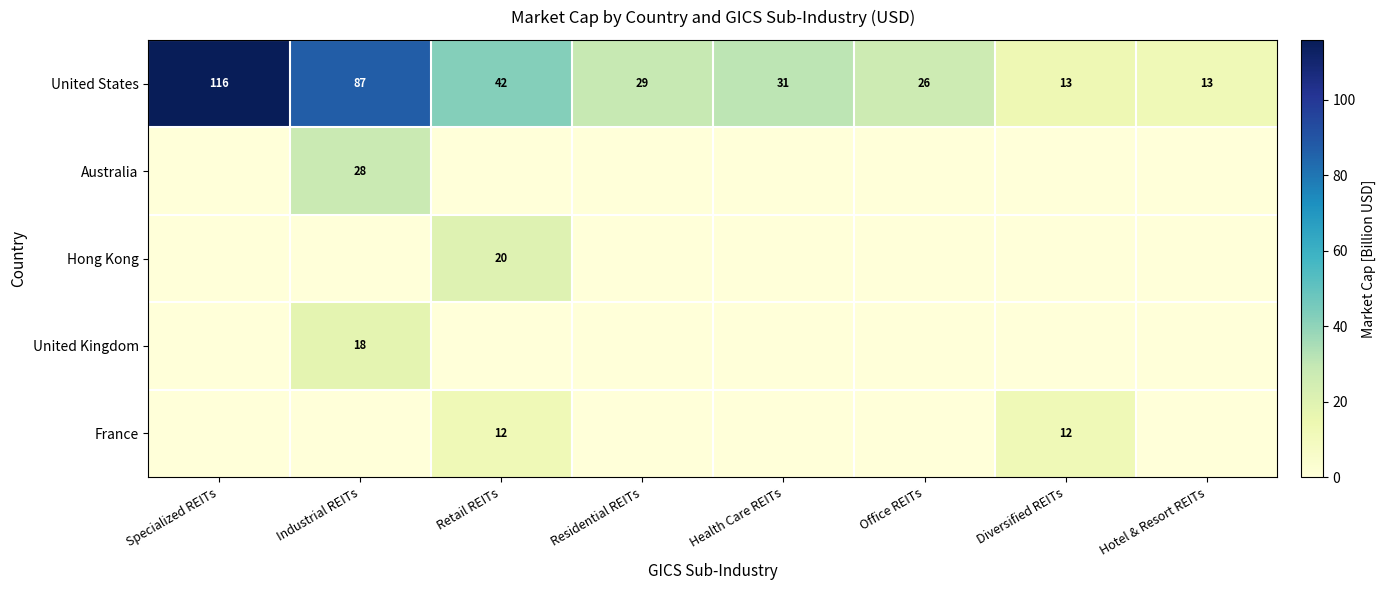

What is the maximum value shown in the chart?

115.9